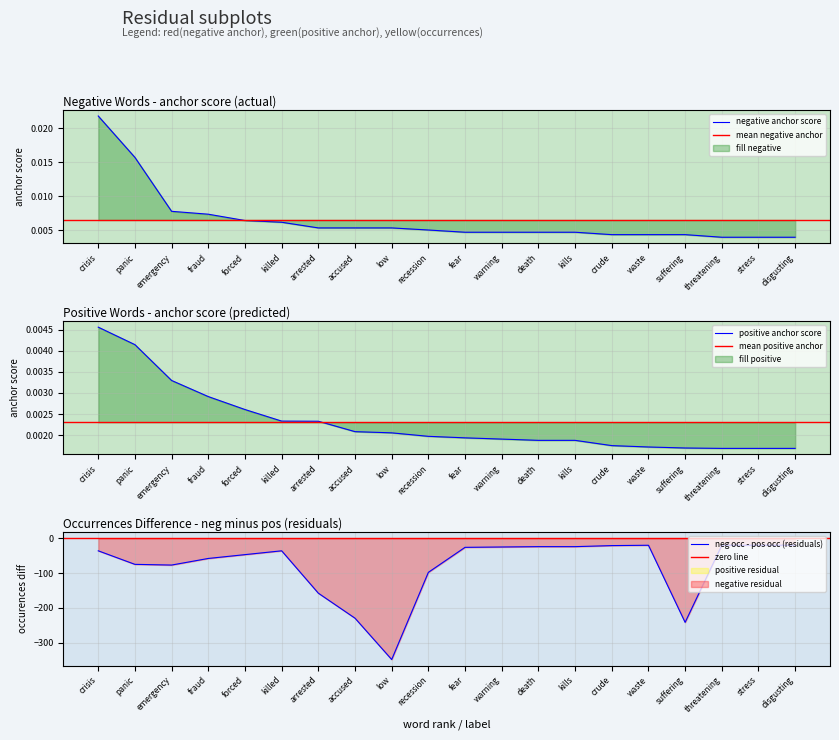

True or false: positive anchor score and negative type occurences cross at least once.

False